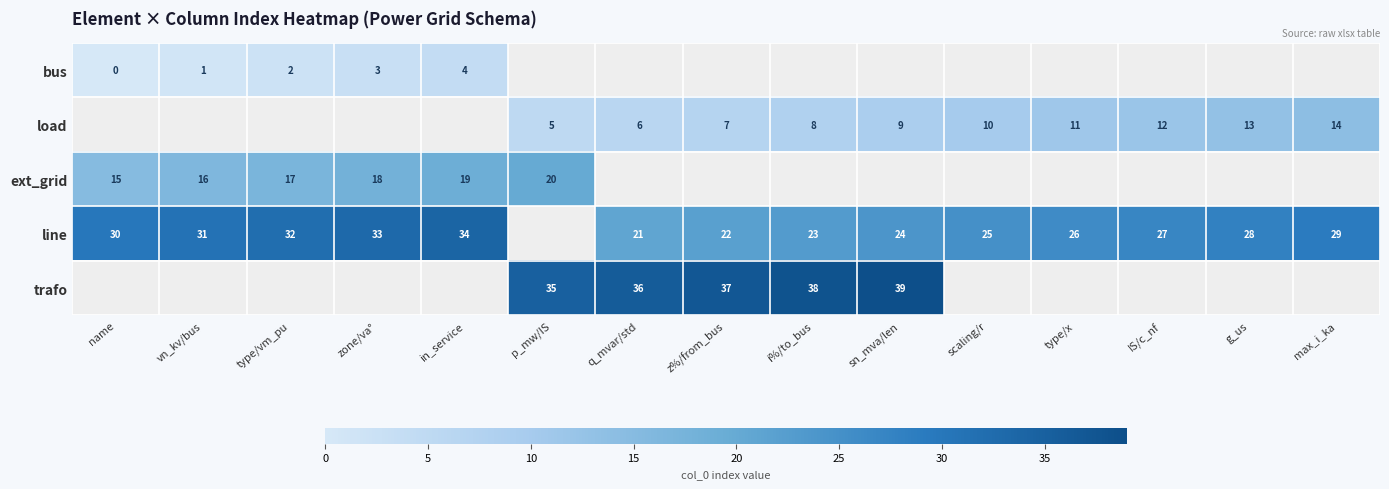

Which has a higher value, max_i_ka or vn_kv/bus?

vn_kv/bus